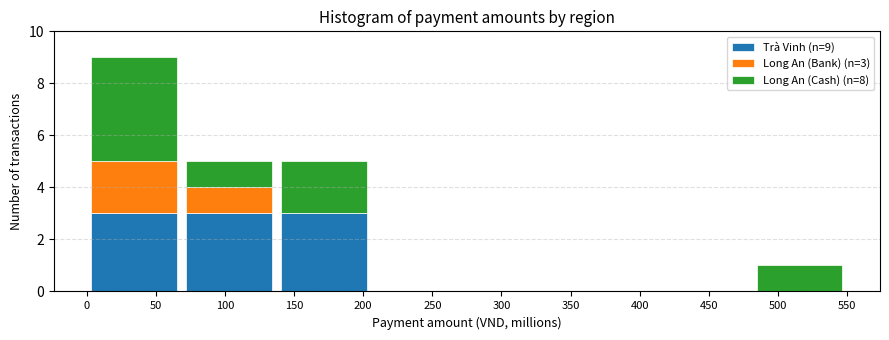

Which range on the x-axis has the tallest stacked bar (by total height)?

0 to 70